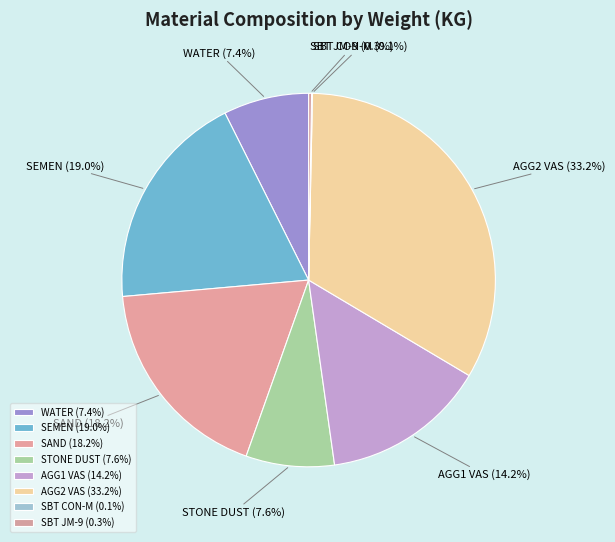

Between WATER and AGG1 VAS, which is larger?

AGG1 VAS